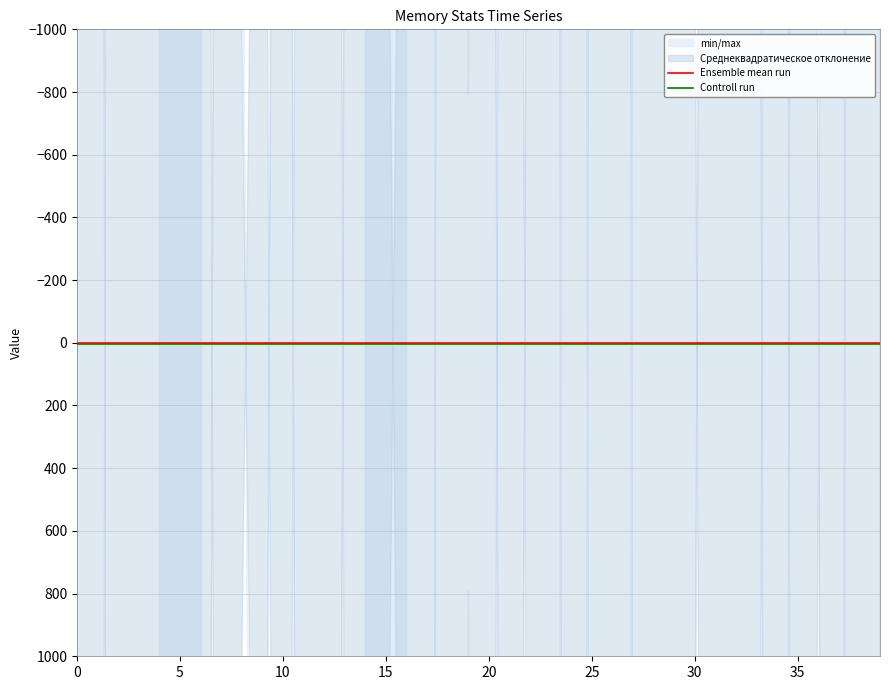

True or false: Controll run and Ensemble mean run cross at least once.

False